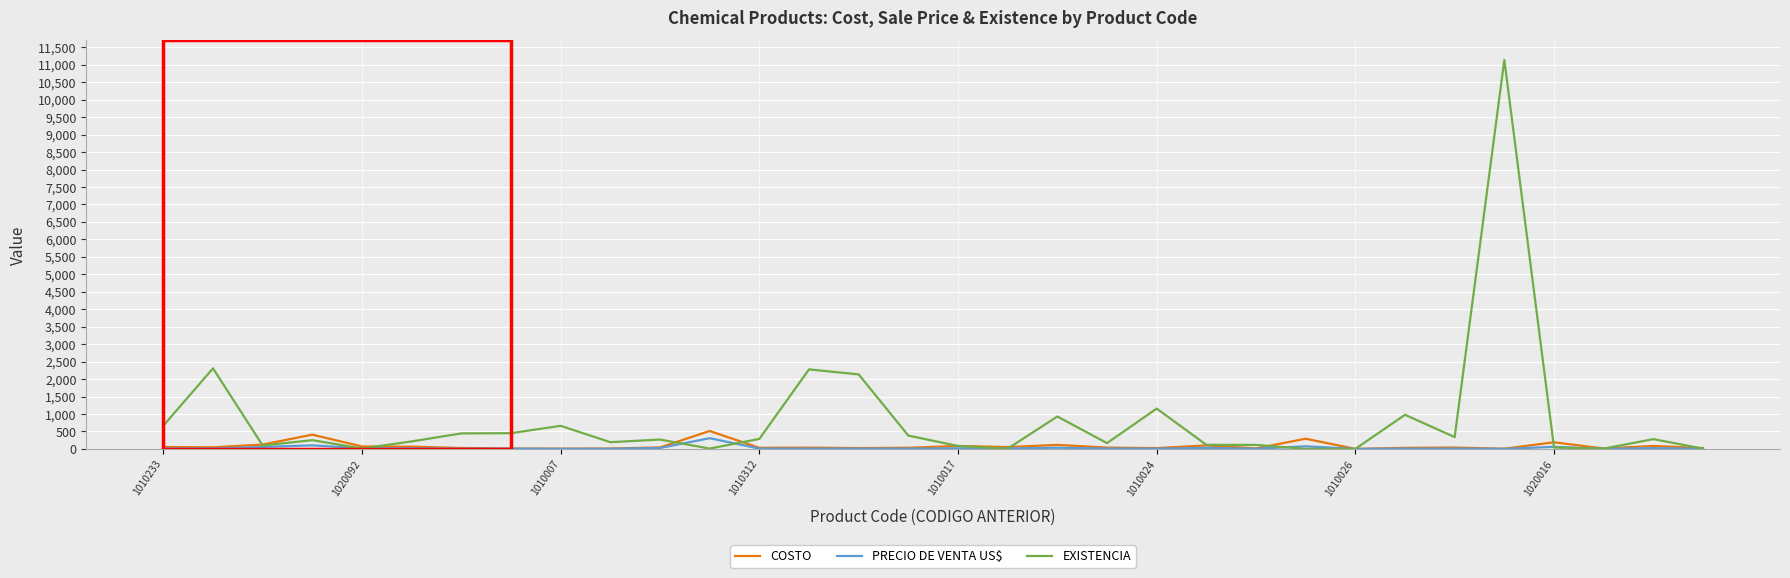

Which series has the widest spread of values?

EXISTENCIA